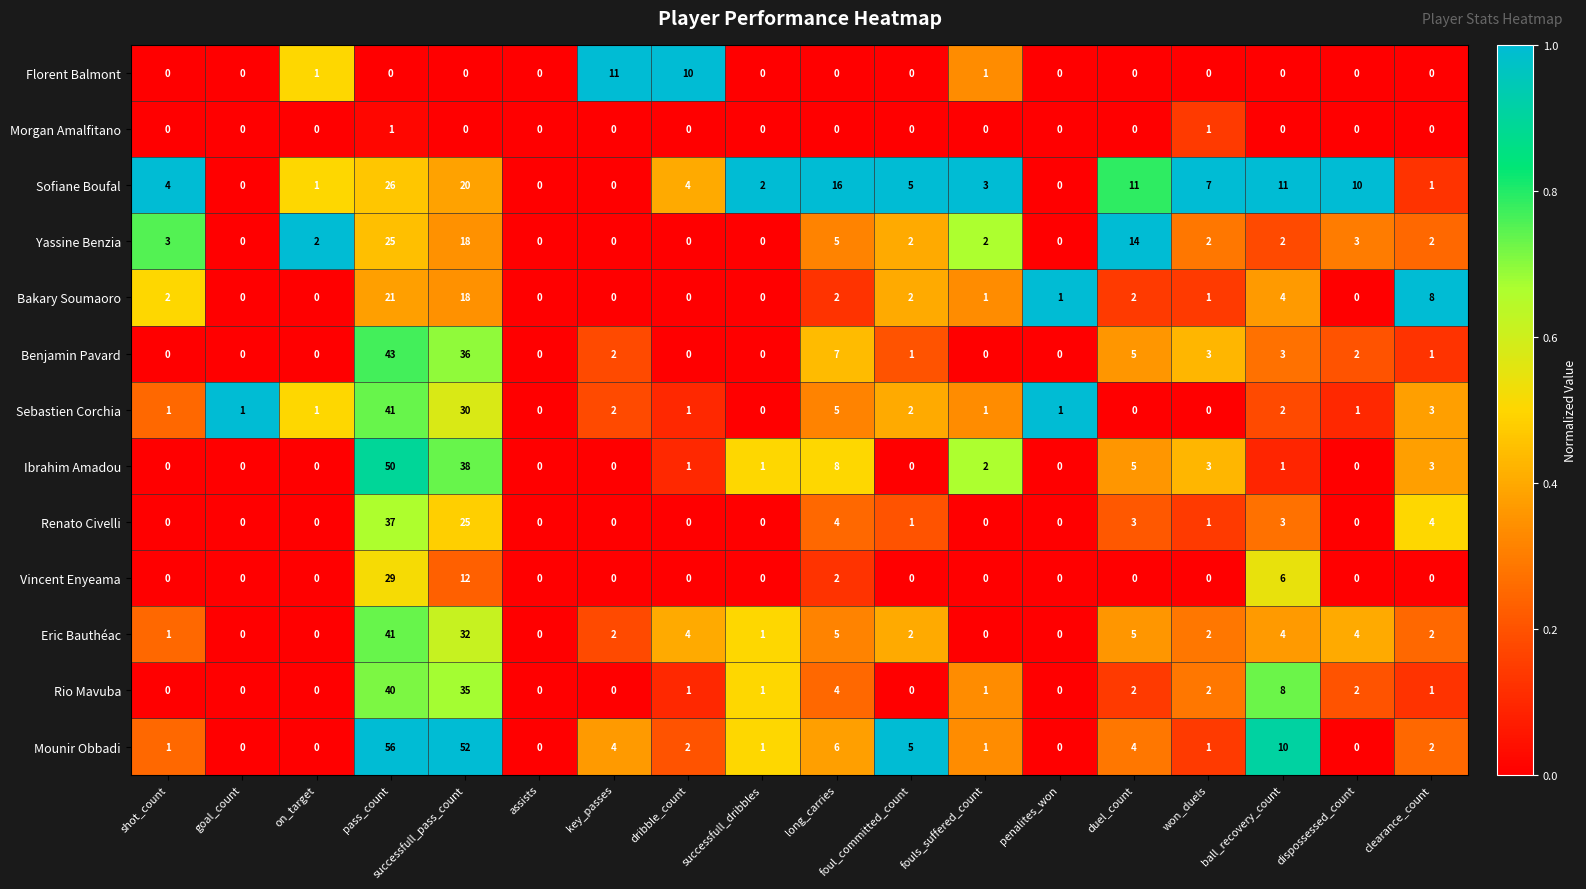

Which series has the largest total across all categories?

Mounir Obbadi